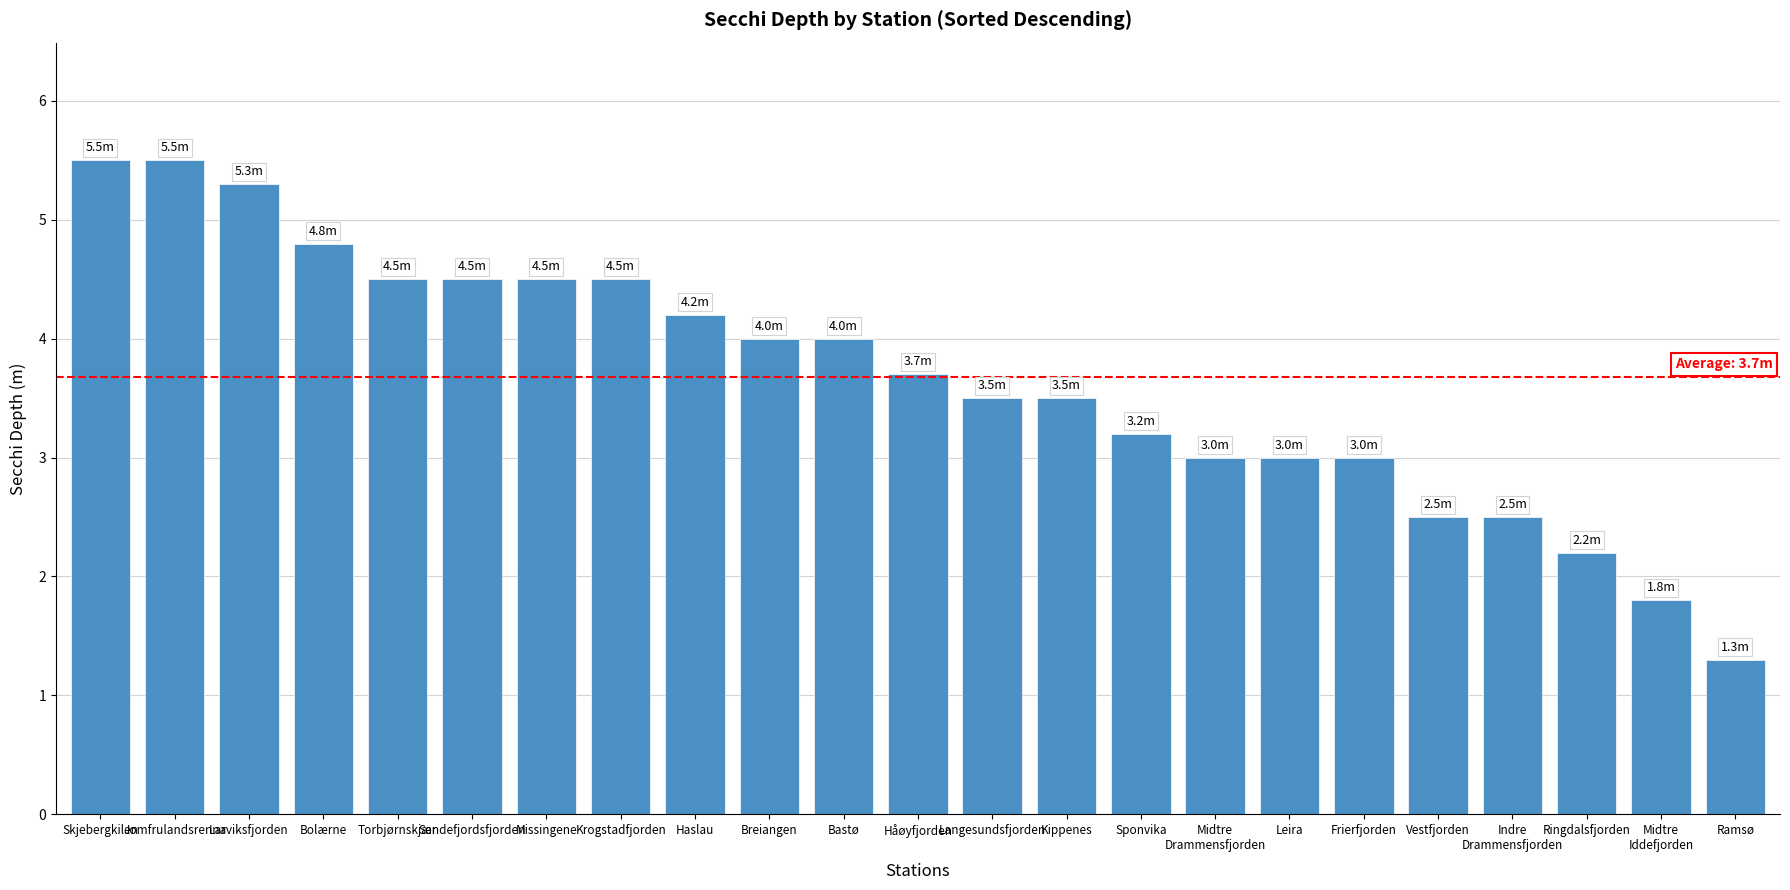

Reading left to right, transcribe all the data shown in this chart.

Skjebergkilen=5.5	Jomfrulandsrenna=5.5	Larviksfjorden=5.3	Bolærne=4.8	Torbjørnskjær=4.5	Sandefjordsfjorden=4.5	Missingene=4.5	Krogstadfjorden=4.5	Haslau=4.2	Breiangen=4.0	Bastø=4.0	Håøyfjorden=3.7	Langesundsfjorden=3.5	Kippenes=3.5	Sponvika=3.2	Midtre
Drammensfjorden=3.0	Leira=3.0	Frierfjorden=3.0	Vestfjorden=2.5	Indre
Drammensfjorden=2.5	Ringdalsfjorden=2.2	Midtre
Iddefjorden=1.8	Ramsø=1.3